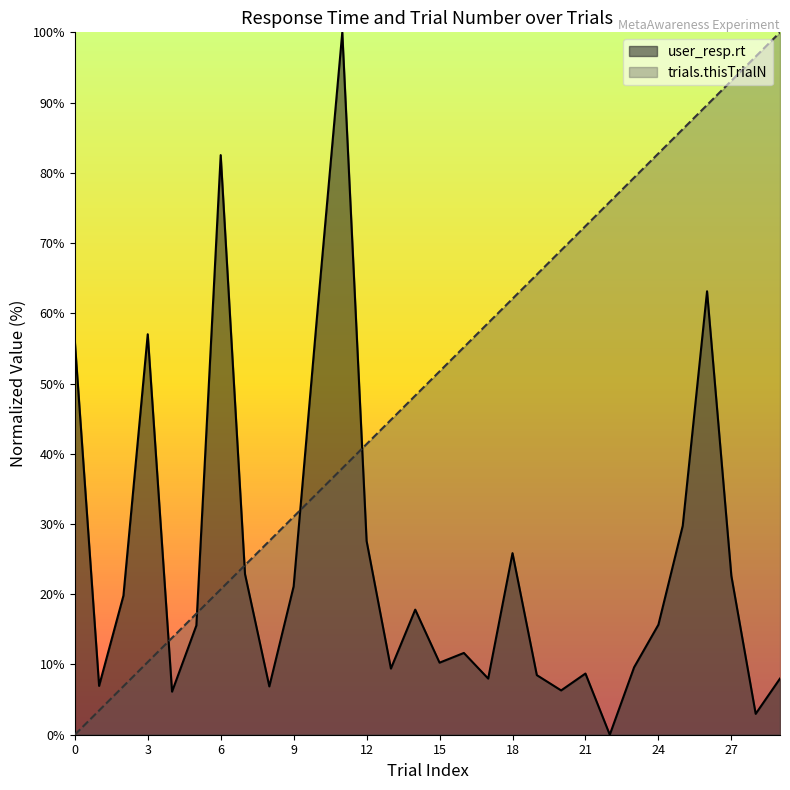

Reading right to left, what are all the values shown in this chart?

user_resp.rt: 8.0	3.0	22.6	63.1	29.7	15.7	9.6	0.0	8.7	6.3	8.5	25.9	8.0	11.6	10.3	17.8	9.4	27.6	100.0	61.1	21.1	6.9	22.9	82.5	15.6	6.1	57.0	19.8	7.0	56.1
trials.thisTrialN: 100.0	96.6	93.1	89.7	86.2	82.8	79.3	75.9	72.4	69.0	65.5	62.1	58.6	55.2	51.7	48.3	44.8	41.4	37.9	34.5	31.0	27.6	24.1	20.7	17.2	13.8	10.3	6.9	3.4	0.0